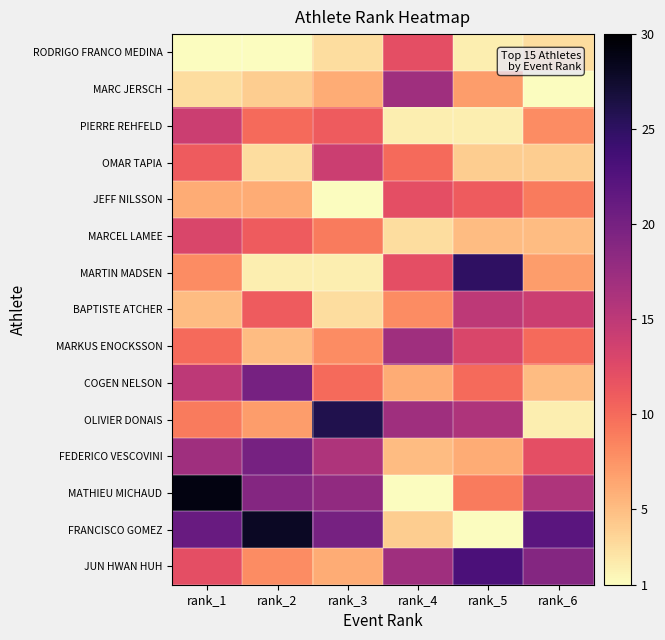

Rank the series at rank_6 from lowest to highest value.

MARC JERSCH, OLIVIER DONAIS, RODRIGO FRANCO MEDINA, OMAR TAPIA, MARCEL LAMEE, COGEN NELSON, MARTIN MADSEN, PIERRE REHFELD, JEFF NILSSON, MARKUS ENOCKSSON, FEDERICO VESCOVINI, BAPTISTE ATCHER, MATHIEU MICHAUD, JUN HWAN HUH, FRANCISCO GOMEZ